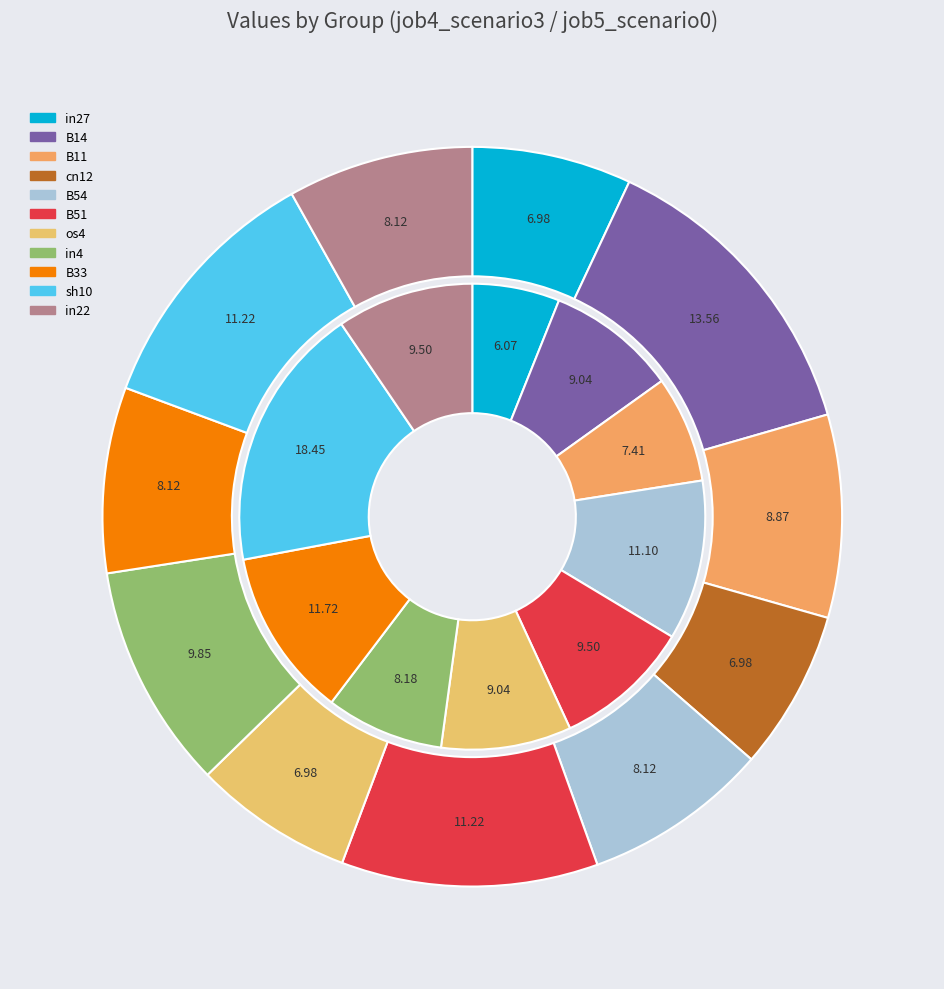

Rank the categories by value from highest to lowest.

sh10, B33, B54, B51, in22, B14, os4, in4, B11, in27, cn12